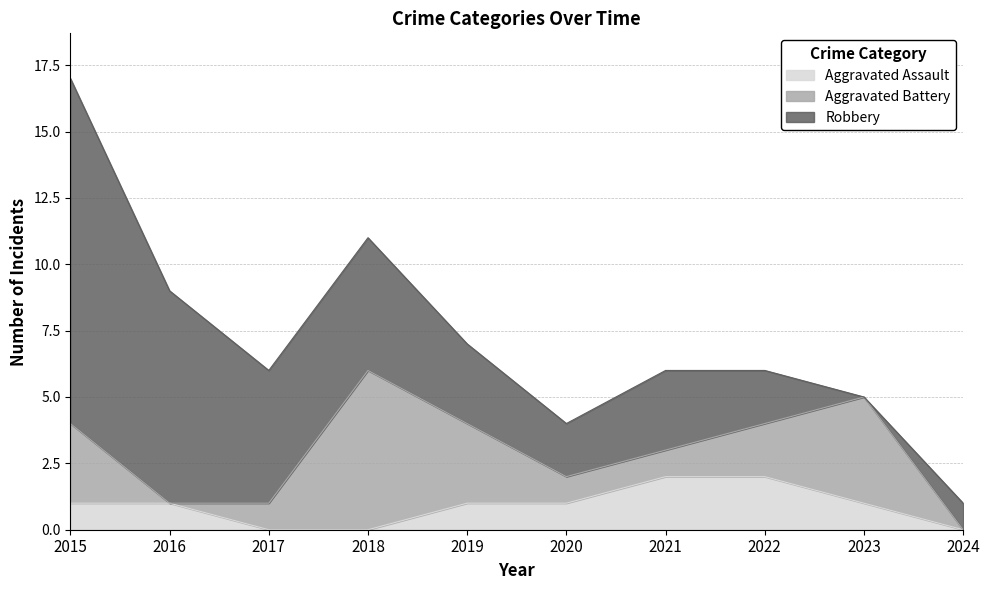

Rank the categories by Aggravated Battery value from lowest to highest.

2016, 2024, 2017, 2020, 2021, 2022, 2015, 2019, 2023, 2018